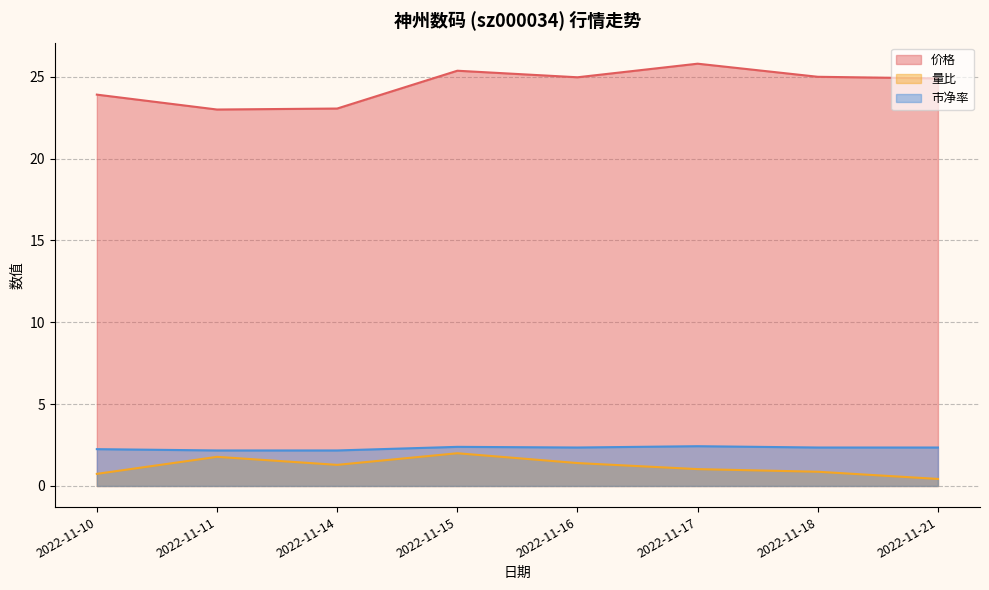

Does the chart display data point markers on the line(s)?

No